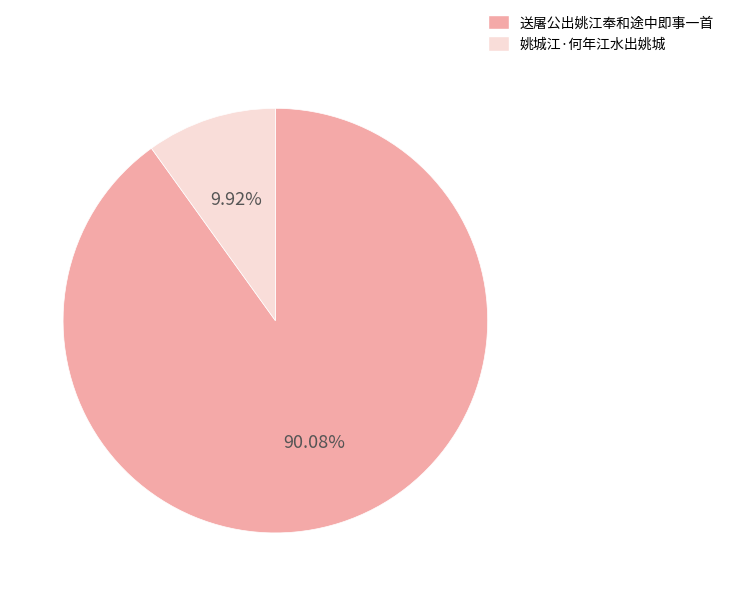

Does any single category account for the majority?

Yes